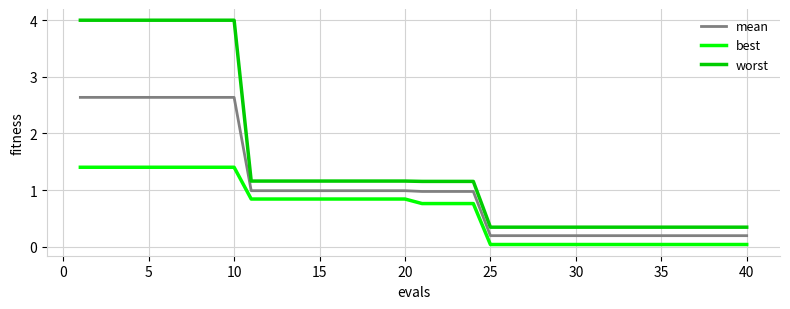

True or false: mean and best cross at least once.

False